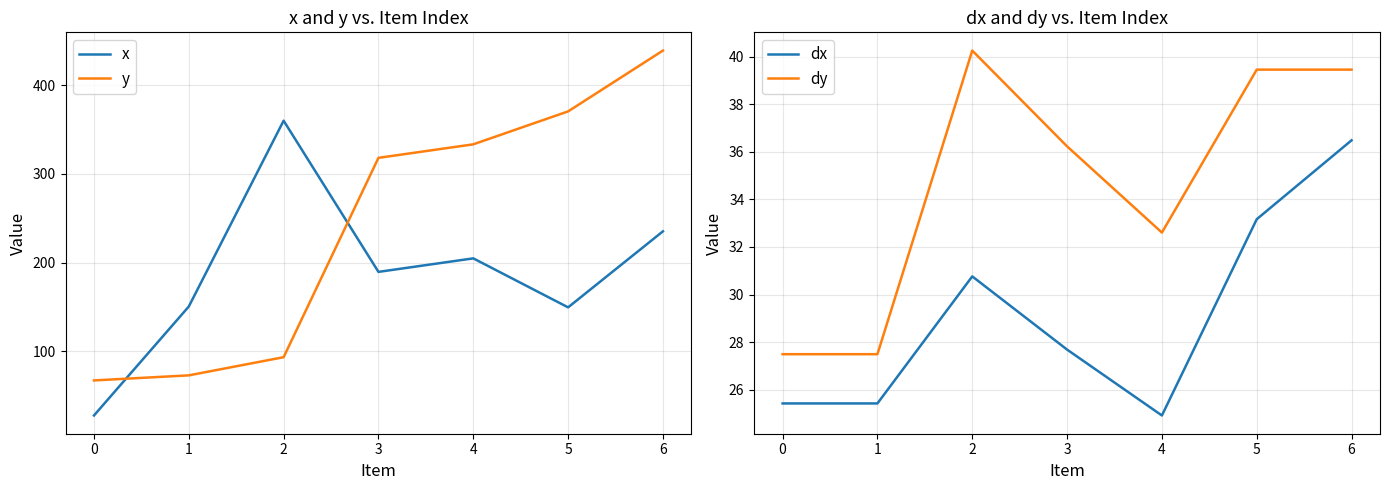

True or false: y and dx intersect in this chart.

False